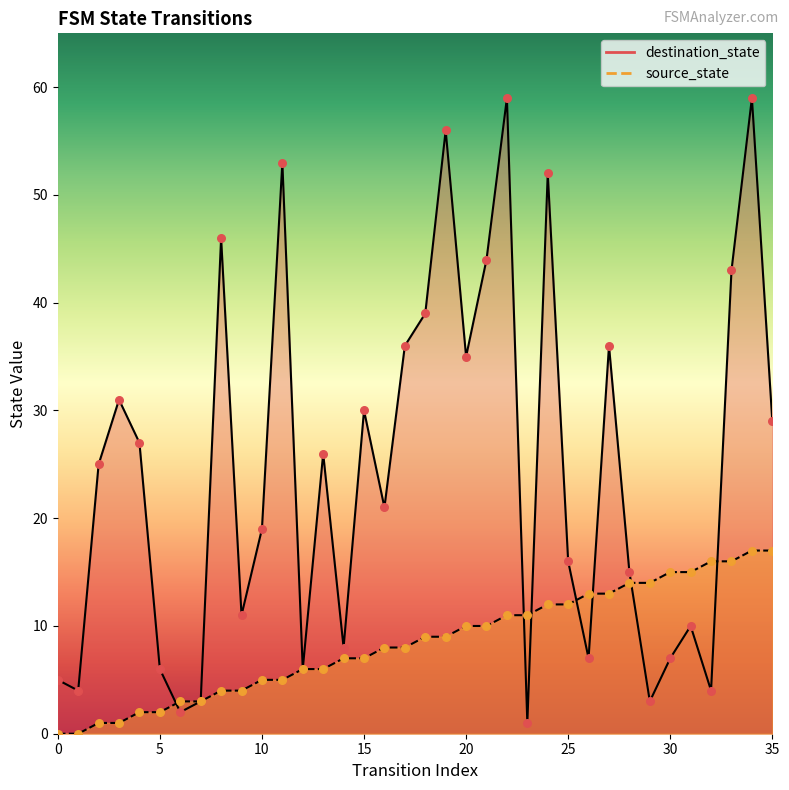

Which series reaches the maximum Y coordinate?

destination_state